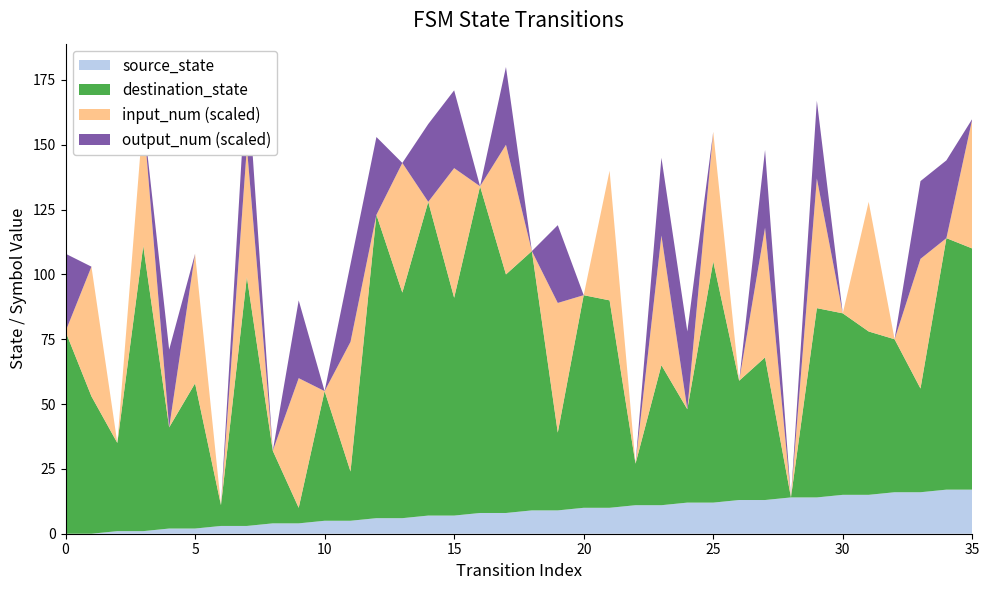

Reading right to left, transcribe all the data shown in this chart.

source_state: 35=17	34=17	33=16	32=16	31=15	30=15	29=14	28=14	27=13	26=13	25=12	24=12	23=11	22=11	21=10	20=10	19=9	18=9	17=8	16=8	15=7	14=7	13=6	12=6	11=5	10=5	9=4	8=4	7=3	6=3	5=2	4=2	3=1	2=1	1=0	0=0
destination_state: 35=93	34=97	33=40	32=59	31=63	30=70	29=73	28=0	27=55	26=46	25=93	24=36	23=54	22=16	21=80	20=82	19=30	18=100	17=92	16=126	15=84	14=121	13=87	12=117	11=19	10=50	9=6	8=28	7=96	6=8	5=56	4=39	3=110	2=34	1=53	0=78
input_num: 35=1	34=0	33=1	32=0	31=1	30=0	29=1	28=0	27=1	26=0	25=1	24=0	23=1	22=0	21=1	20=0	19=1	18=0	17=1	16=0	15=1	14=0	13=1	12=0	11=1	10=0	9=1	8=0	7=1	6=0	5=1	4=0	3=1	2=0	1=1	0=0
output_num: 35=0	34=1	33=1	32=0	31=0	30=0	29=1	28=0	27=1	26=0	25=0	24=1	23=1	22=0	21=0	20=0	19=1	18=0	17=1	16=0	15=1	14=1	13=0	12=1	11=1	10=0	9=1	8=0	7=1	6=0	5=0	4=1	3=0	2=0	1=0	0=1